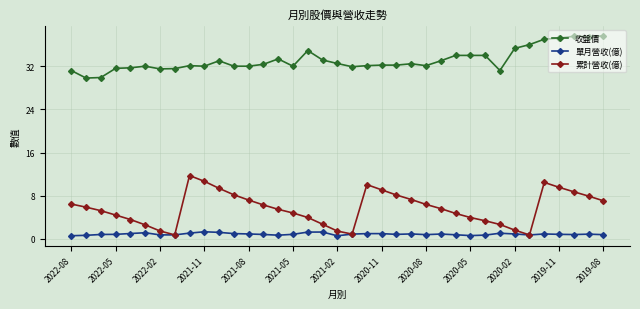

Rank the series by their maximum value, from highest to lowest.

收盤價, 累計營收(億), 單月營收(億)